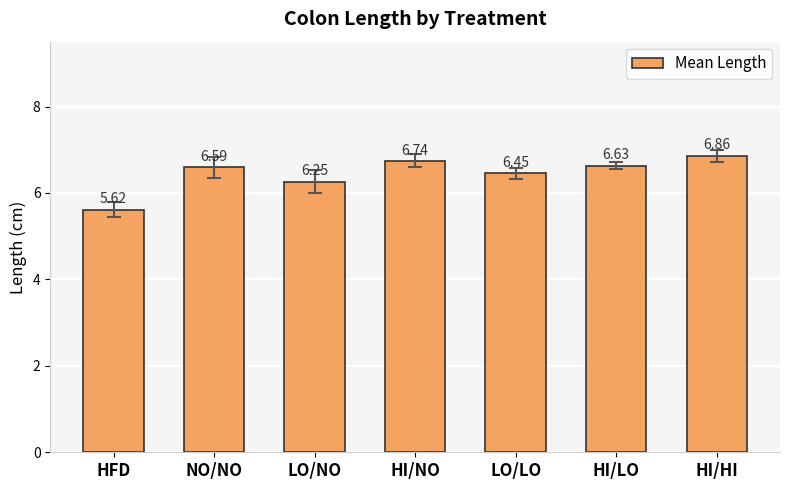

Between LO/LO and HI/HI, which is larger?

HI/HI